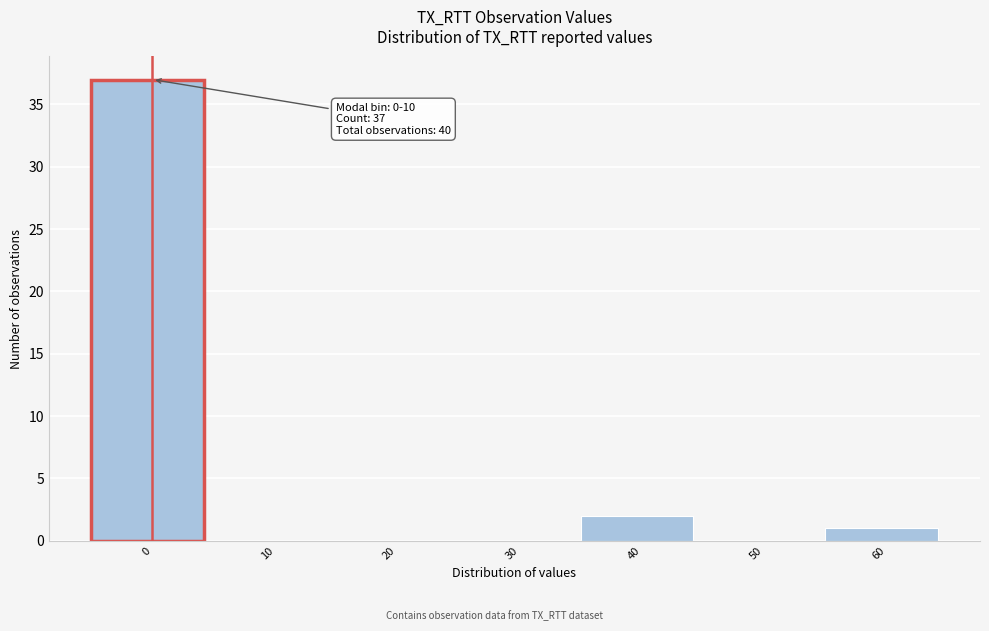

Reading right to left, extract all data points from this chart.

60=1	50=0	40=2	30=0	20=0	10=0	0=37